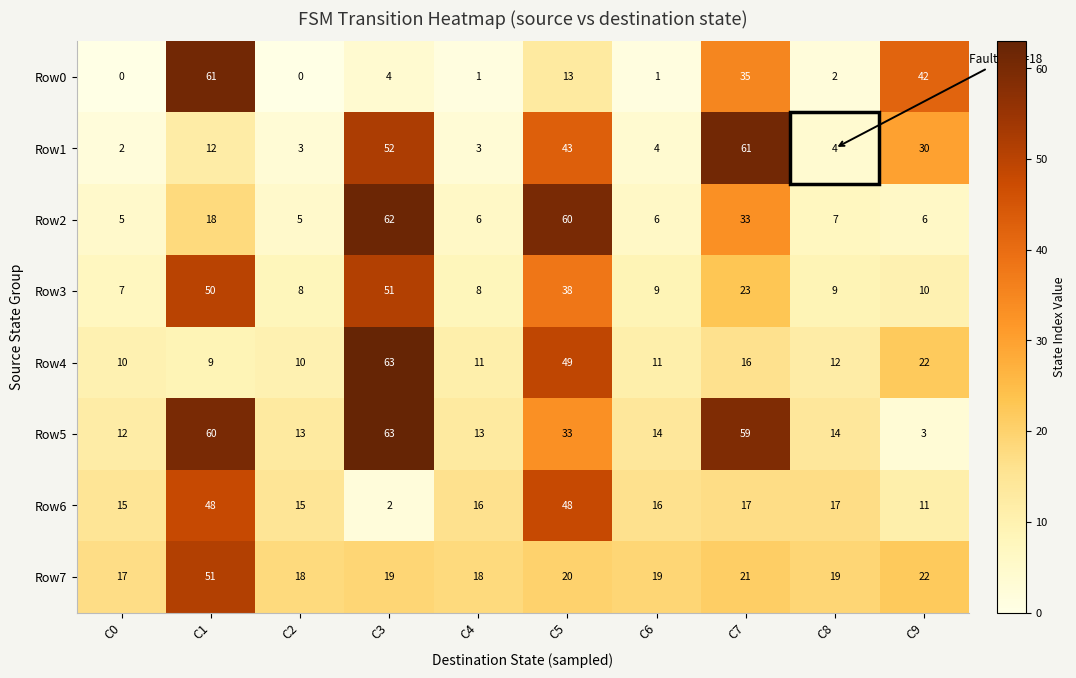

What is the difference between the Row6 values at C1 and C3?

46